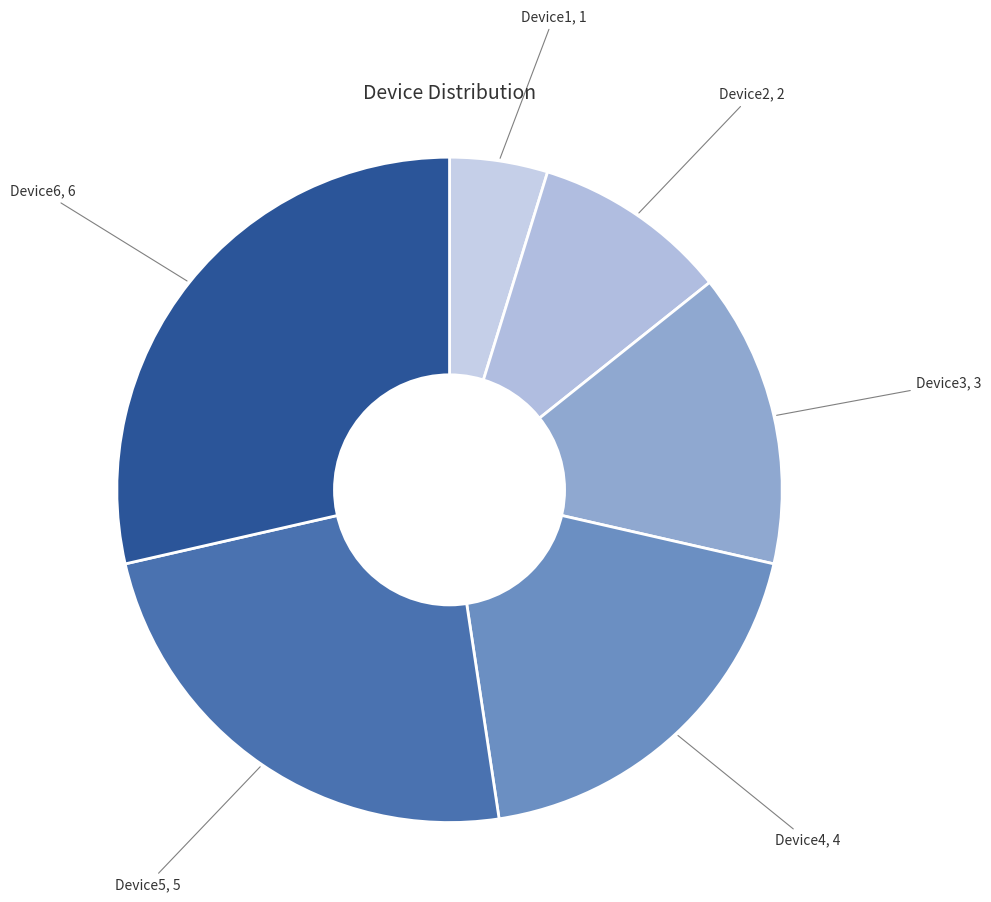

Which slice is the largest?

Device6